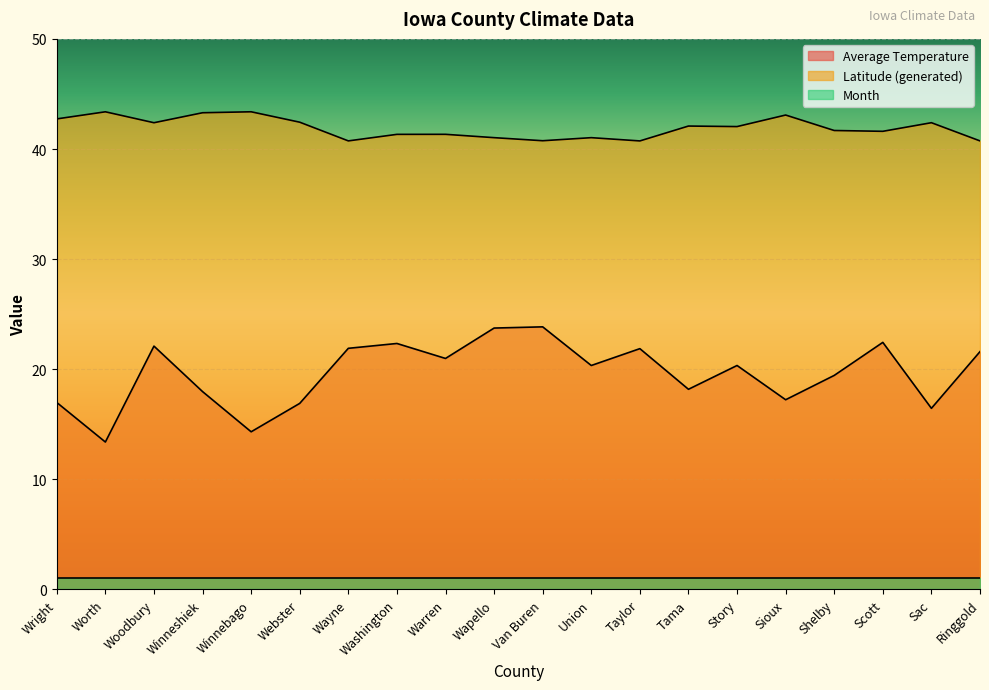

True or false: Average Temperature has a value of 20.3 at Story.

True